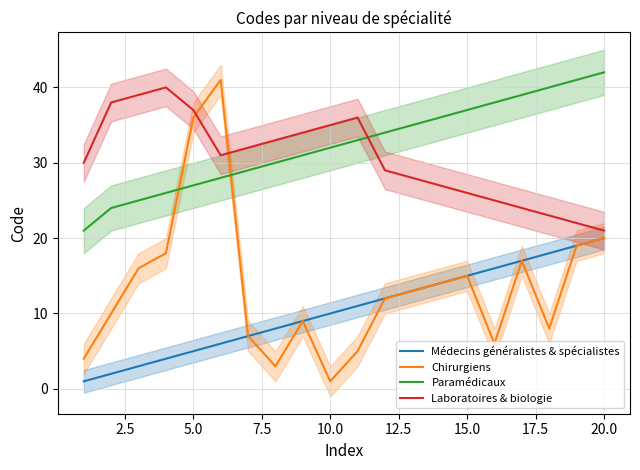

True or false: Laboratoires & biologie and Paramédicaux cross at least once.

True